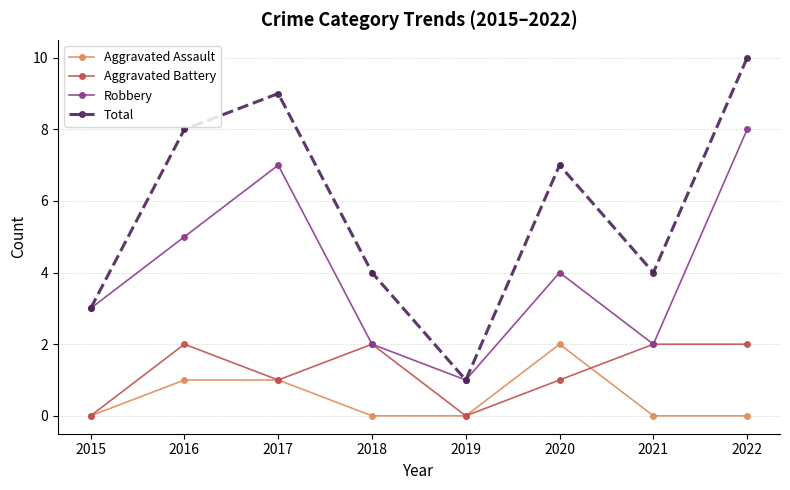

How many distinct data groups are displayed?

4